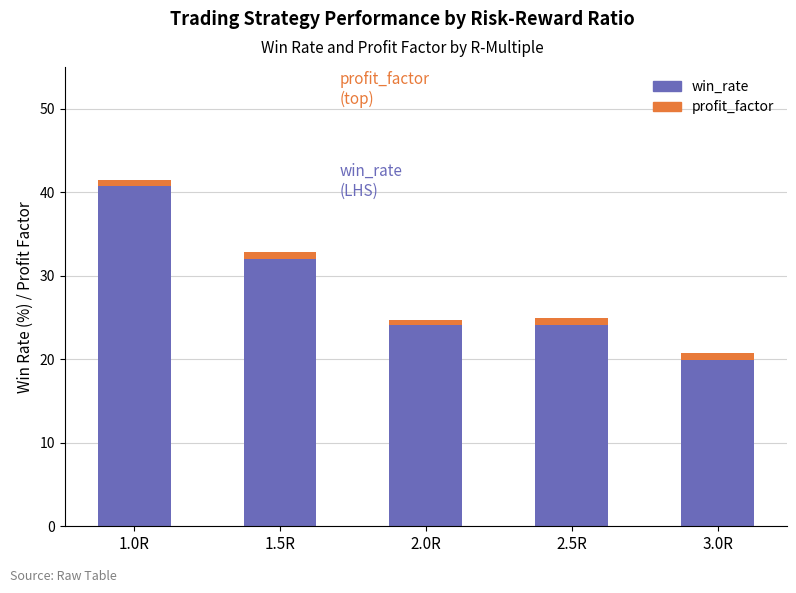

What is the lowest value of the win_rate series?

19.9